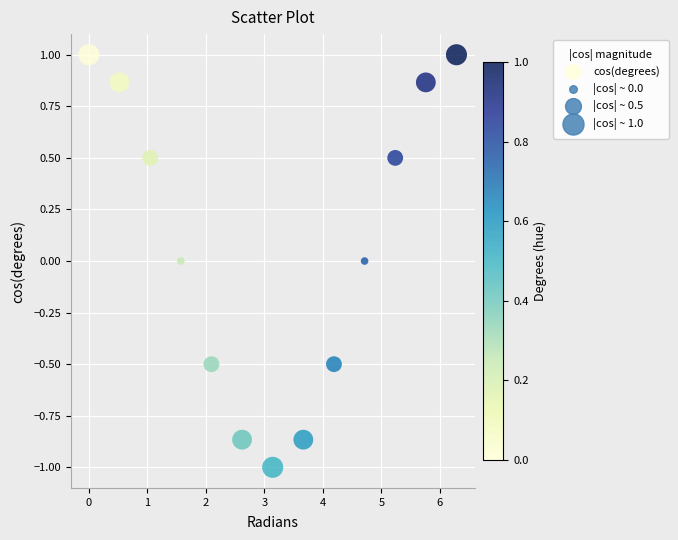

What is the range of X values (max minus min)?

6.3